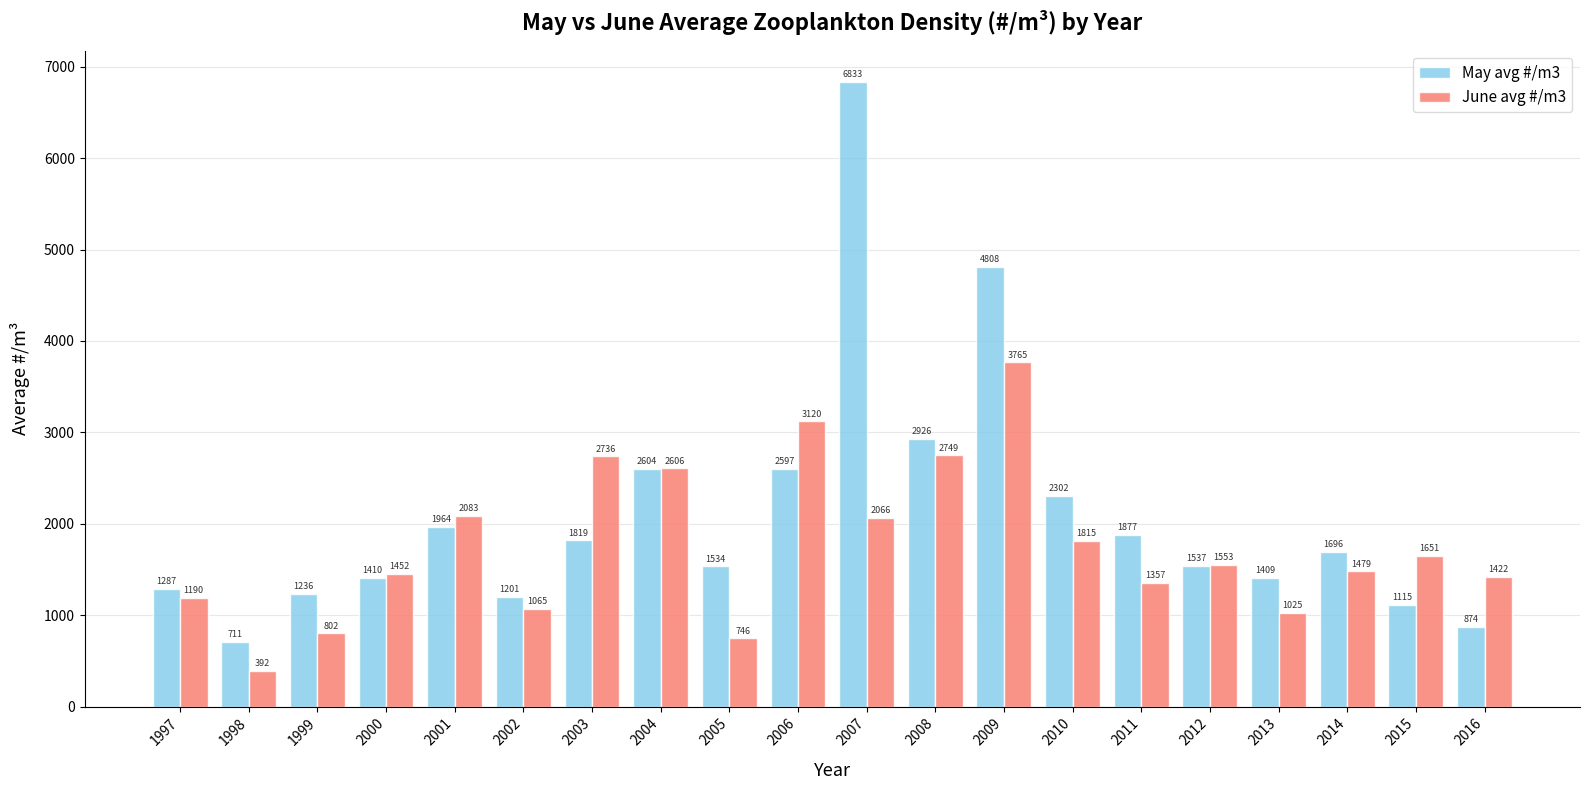

At which label does June avg #/m3 reach its peak?

2009